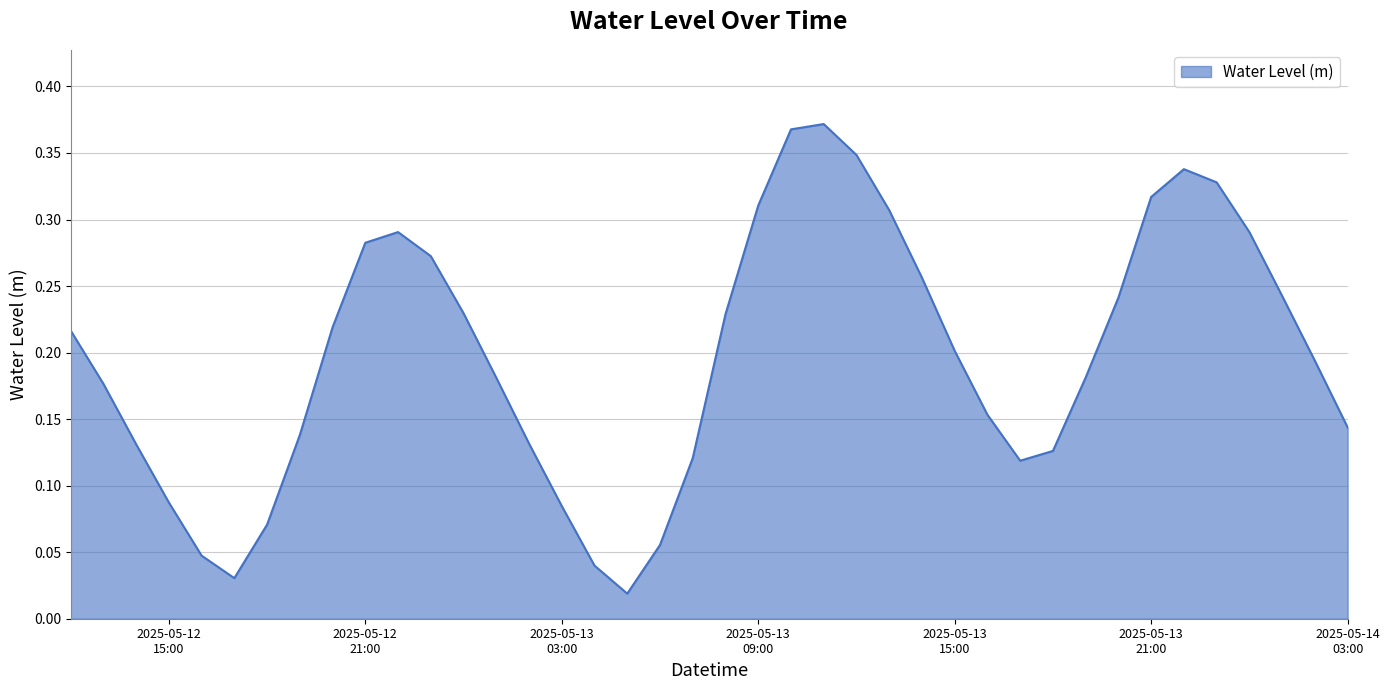

List the labels in order of value, smallest first.

2025-05-13 05:00, 2025-05-12 17:00, 2025-05-13 04:00, 2025-05-12 16:00, 2025-05-13 06:00, 2025-05-12 18:00, 2025-05-13 03:00, 2025-05-12 15:00, 2025-05-13 17:00, 2025-05-13 07:00, 2025-05-13 18:00, 2025-05-12 14:00, 2025-05-13 02:00, 2025-05-12 19:00, 2025-05-14 03:00, 2025-05-13 16:00, 2025-05-12 13:00, 2025-05-13 01:00, 2025-05-13 19:00, 2025-05-14 02:00, 2025-05-13 15:00, 2025-05-12 12:00, 2025-05-12 20:00, 2025-05-13 08:00, 2025-05-13 00:00, 2025-05-13 20:00, 2025-05-14 01:00, 2025-05-13 14:00, 2025-05-12 23:00, 2025-05-12 21:00, 2025-05-14 00:00, 2025-05-12 22:00, 2025-05-13 13:00, 2025-05-13 09:00, 2025-05-13 21:00, 2025-05-13 23:00, 2025-05-13 22:00, 2025-05-13 12:00, 2025-05-13 10:00, 2025-05-13 11:00